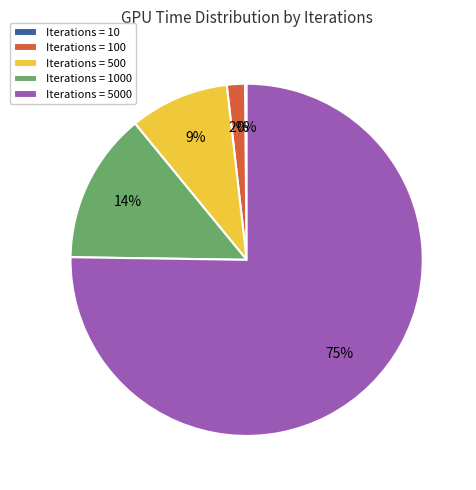

Is it true that Iterations = 5000 is 62% of the pie?

False